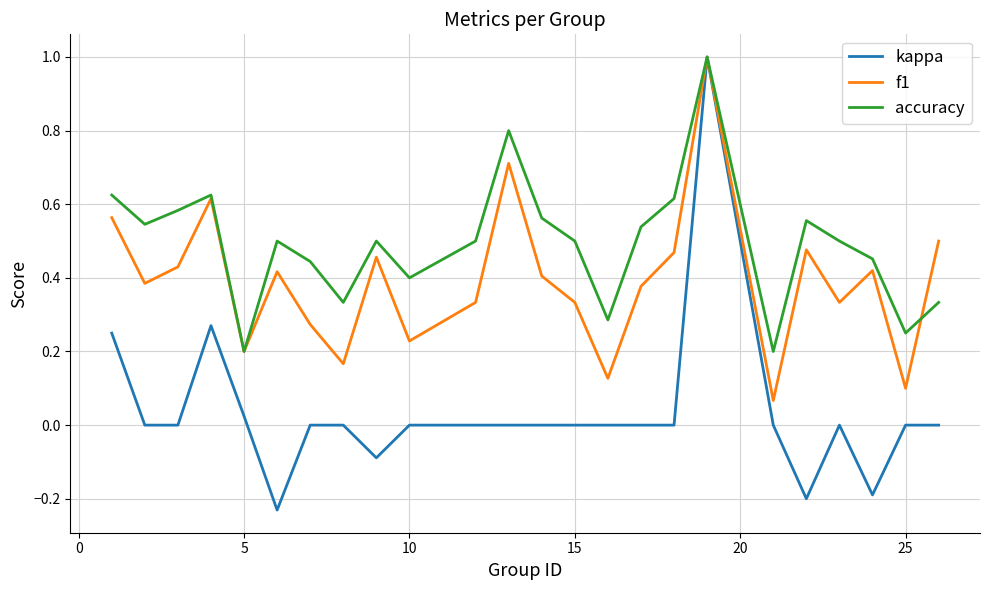

What is the highest value of the f1 series?

1.0